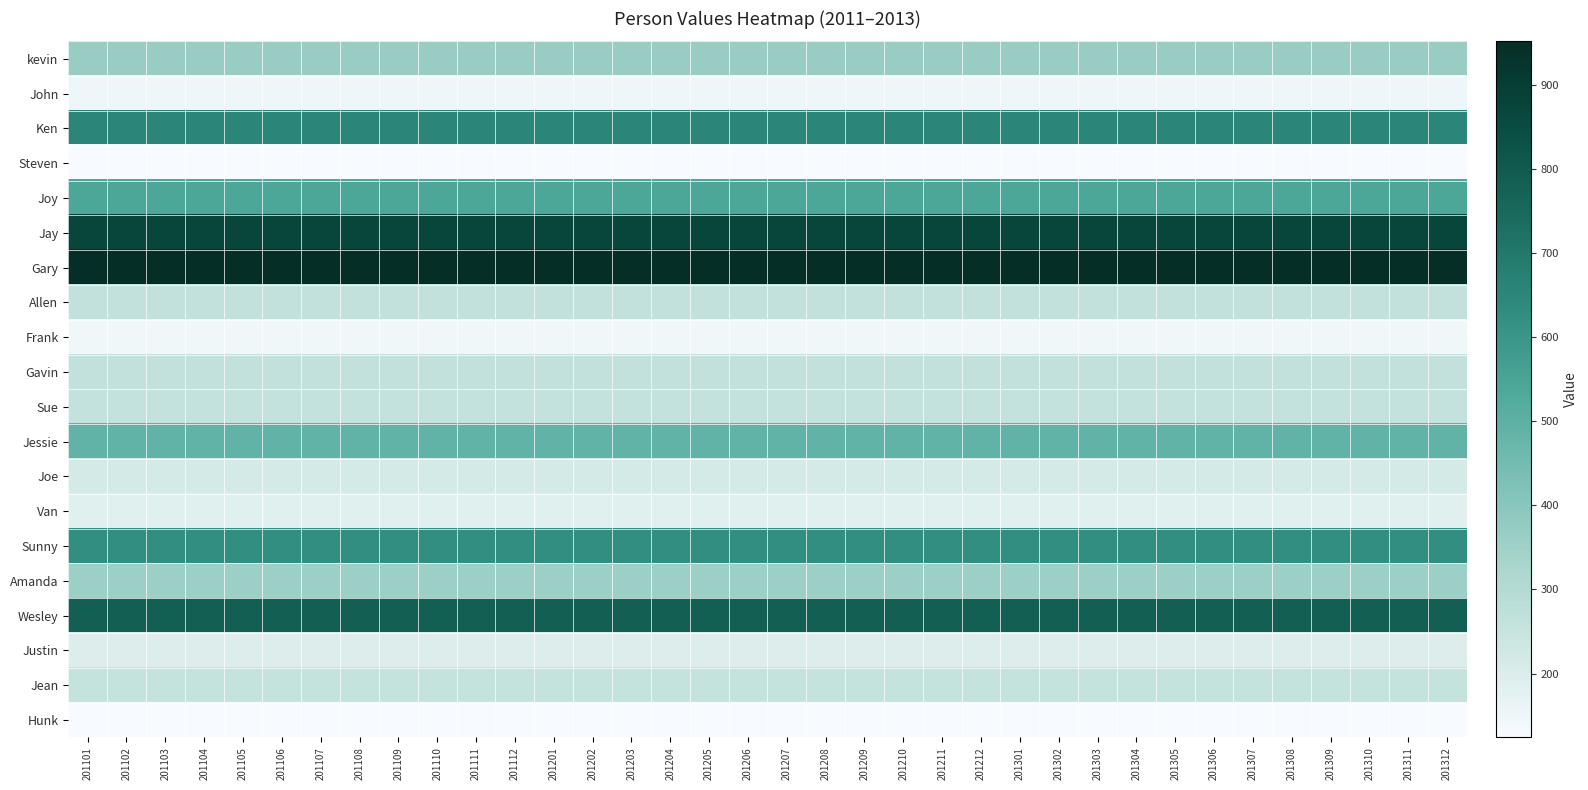

Which label corresponds to the largest value in the chart?

201101